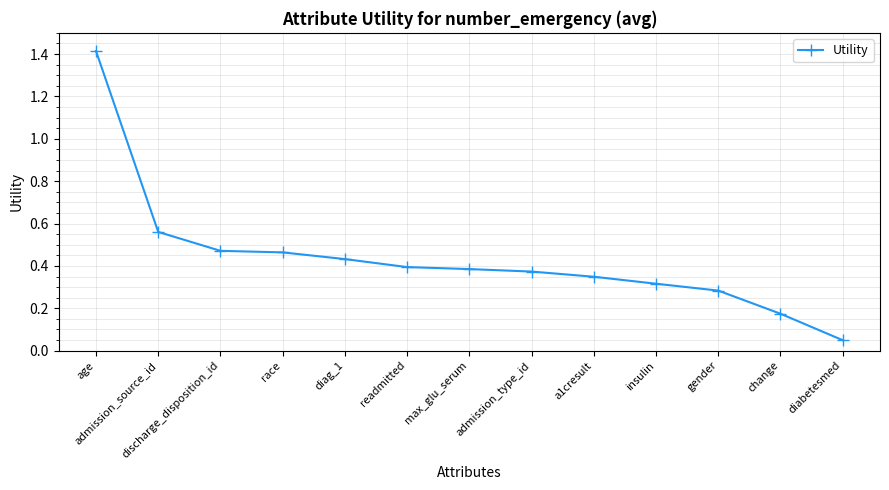

Which label corresponds to the smallest value in the chart?

diabetesmed